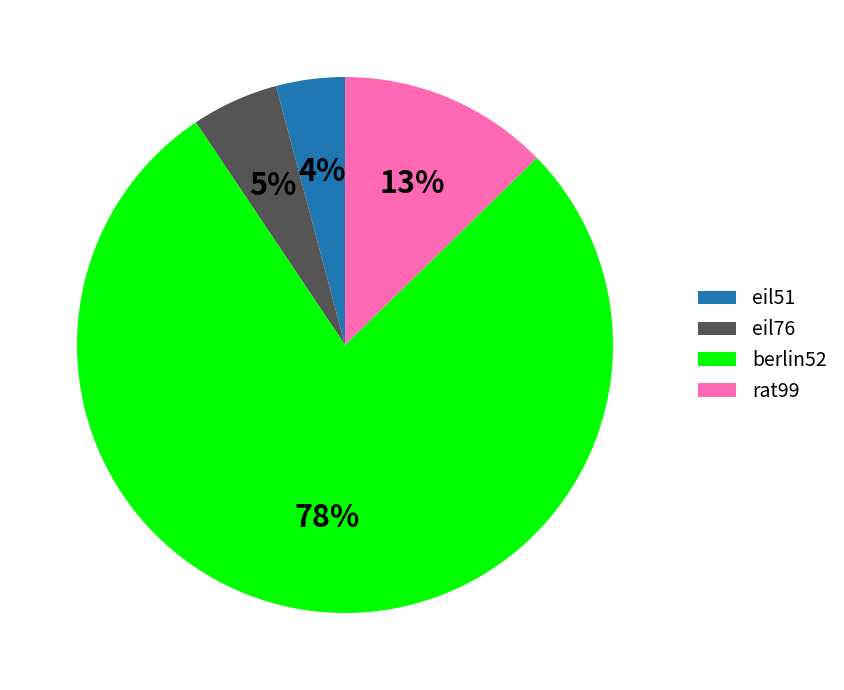

Which category accounts for the majority?

berlin52